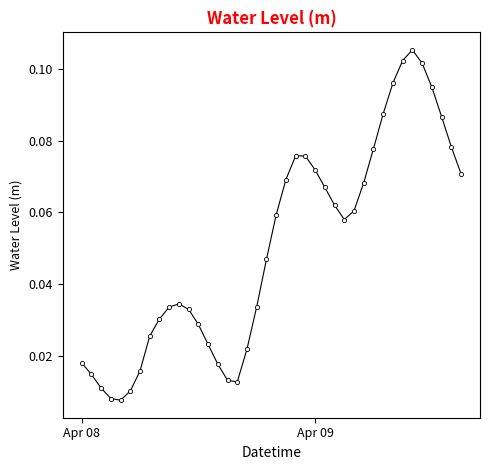

How many categories are shown in the chart?

40